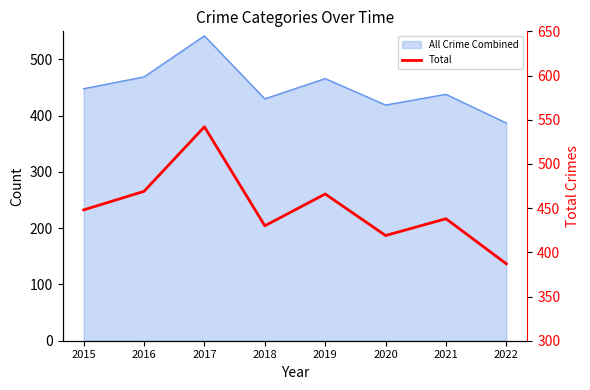

Reading left to right, what are all the values shown in this chart?

448	469	542	430	466	419	438	387